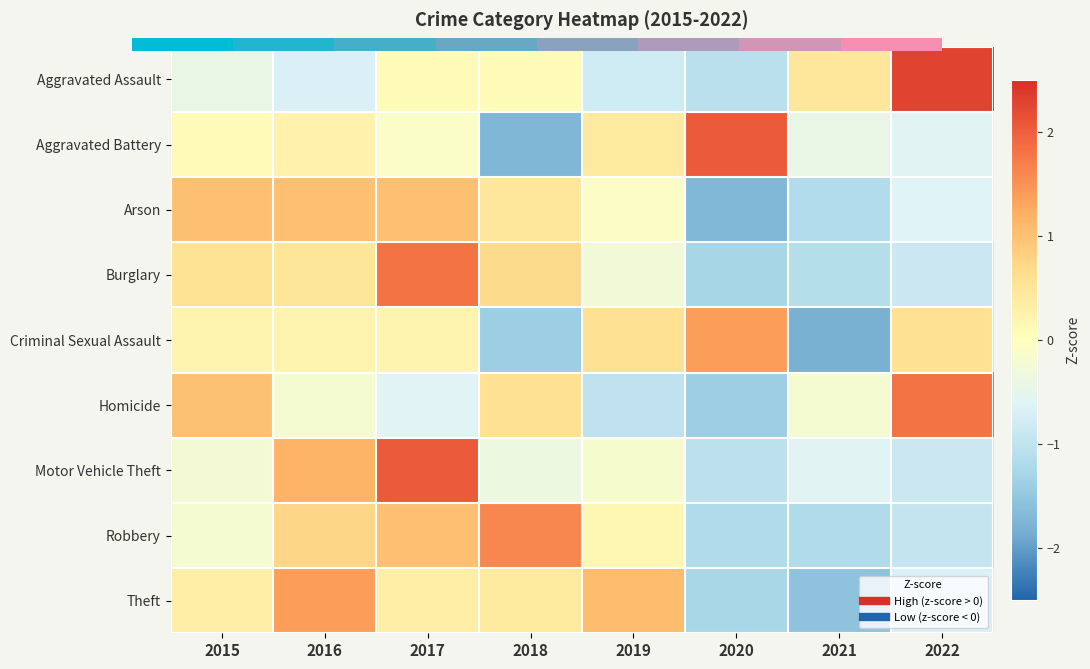

At which category is the sum across all series the highest?

2017